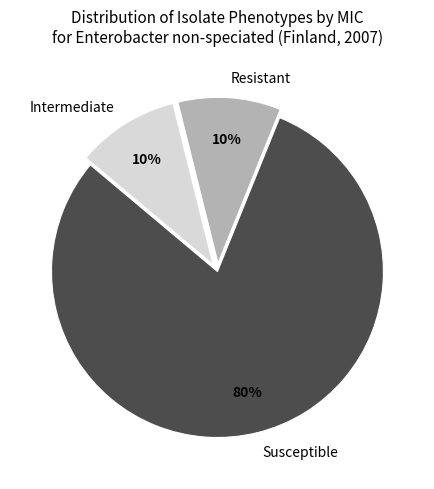

Count the number of slices in the pie.

3